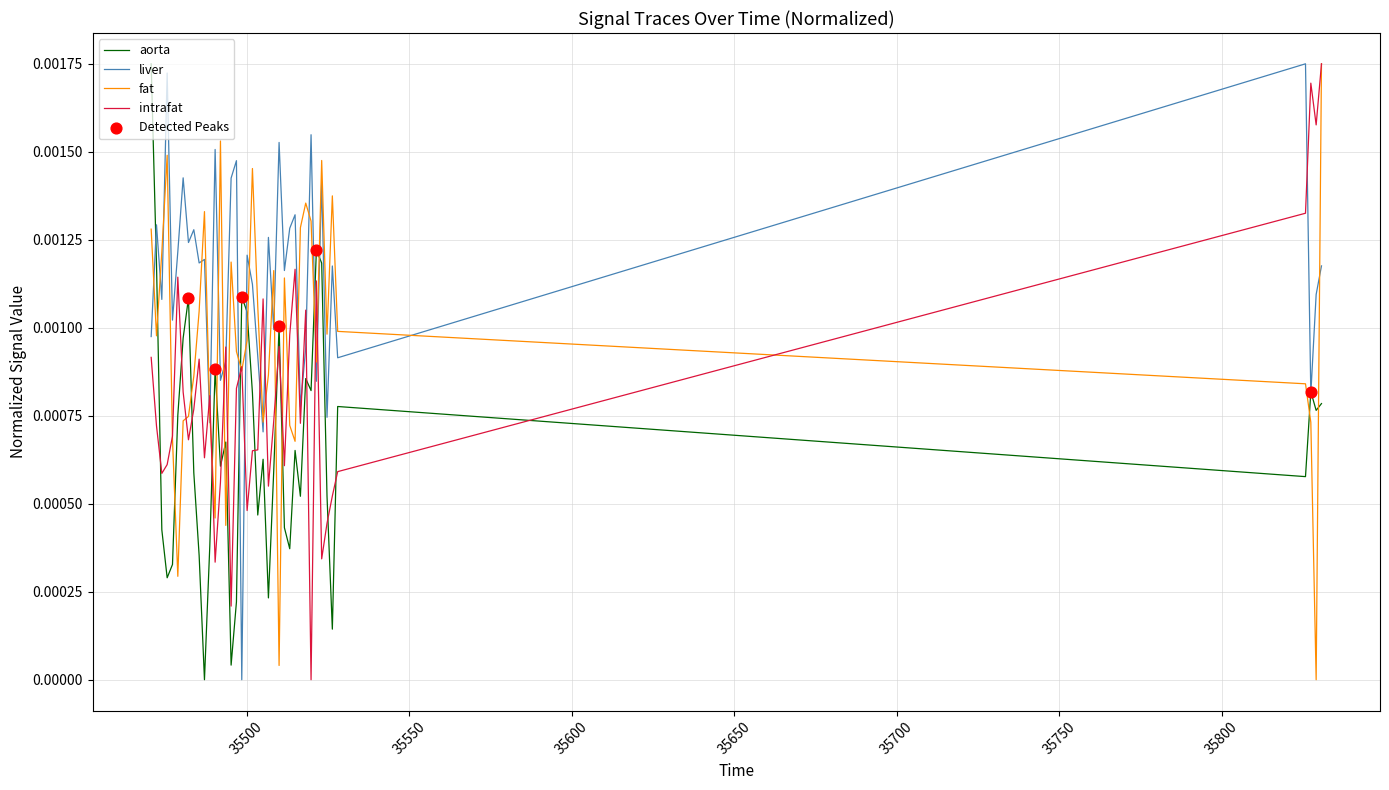

After their last crossing, which series has the higher values: aorta or intrafat?

intrafat